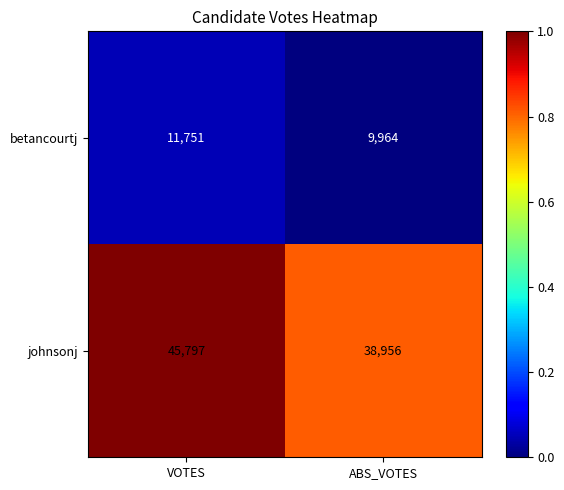

At which category is the sum across all series the highest?

VOTES